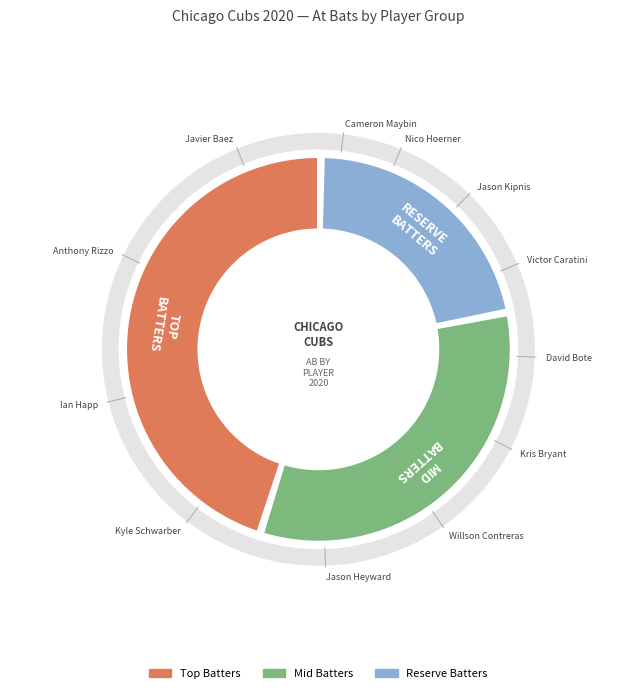

How many segments does this pie chart have?

12